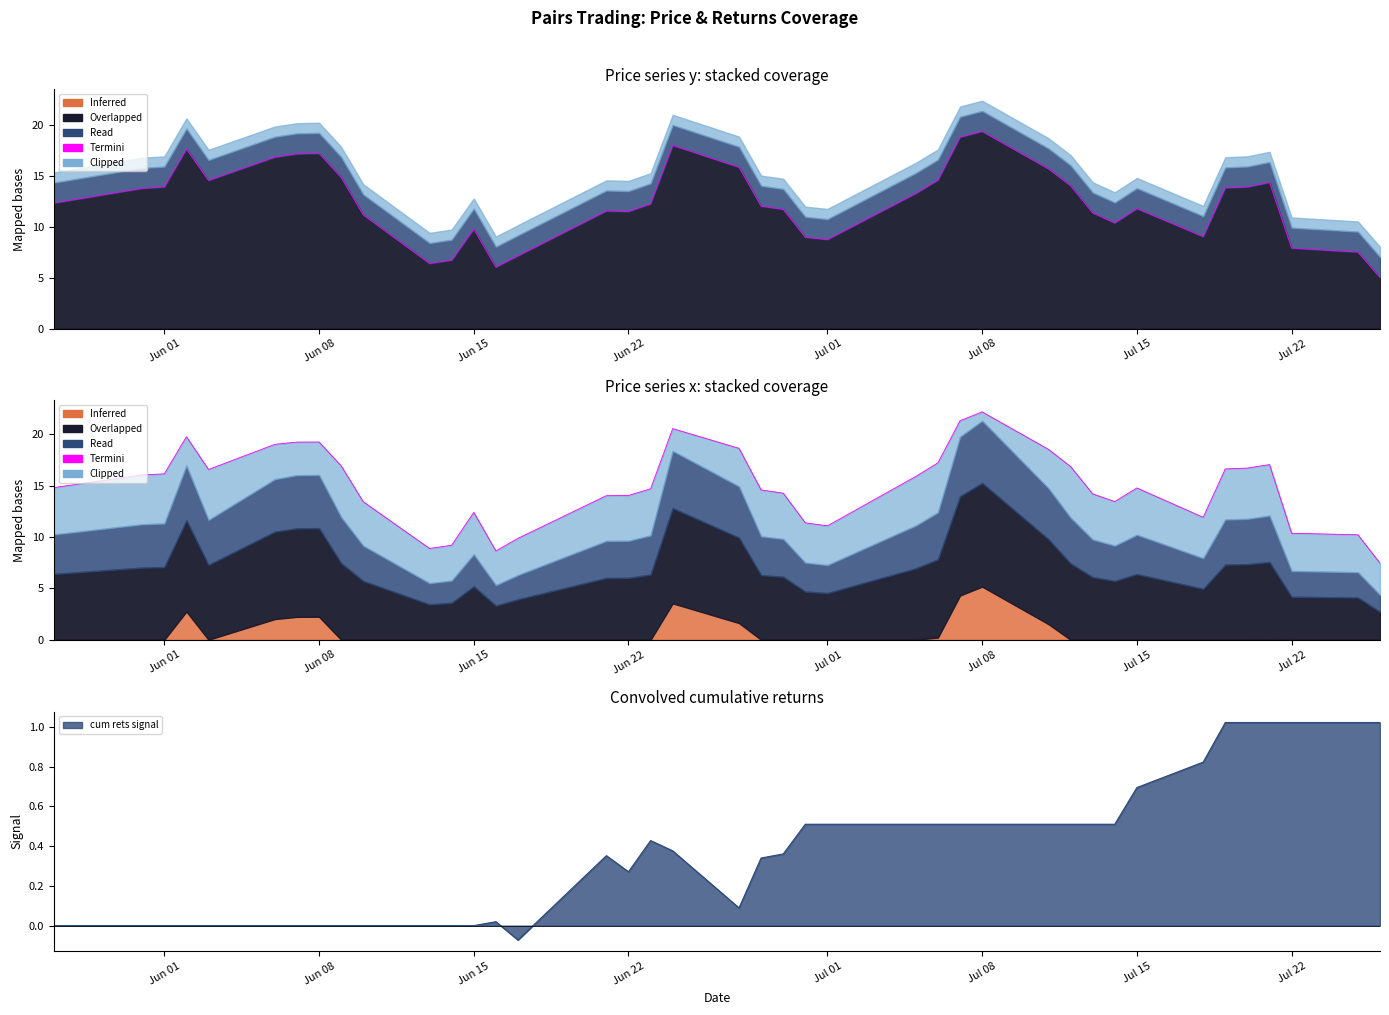

What is the value of the 4th point from the left?

19.7